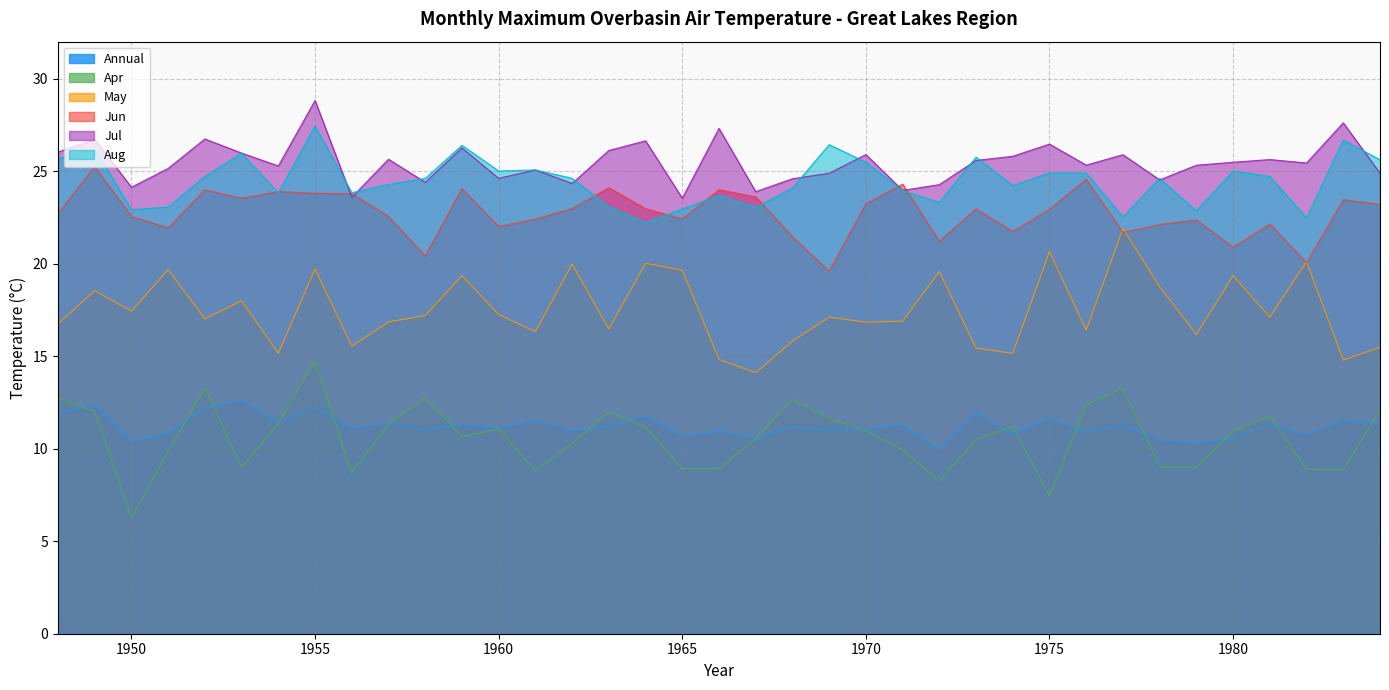

What is the value of the Aug point at the 22nd from the left?

26.4